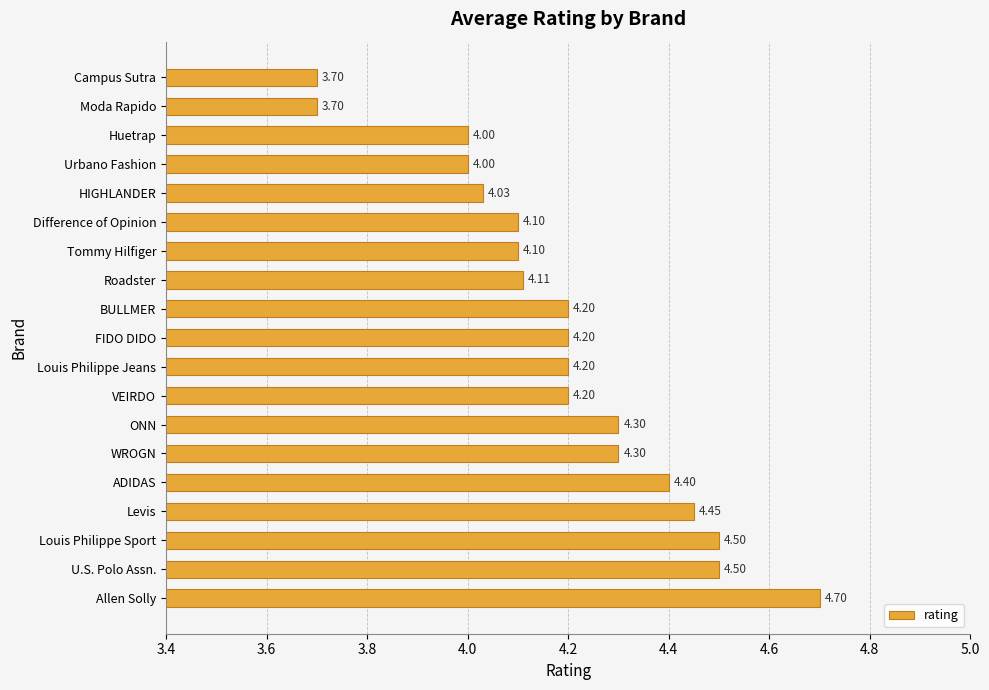

What is the greatest value displayed?

4.7